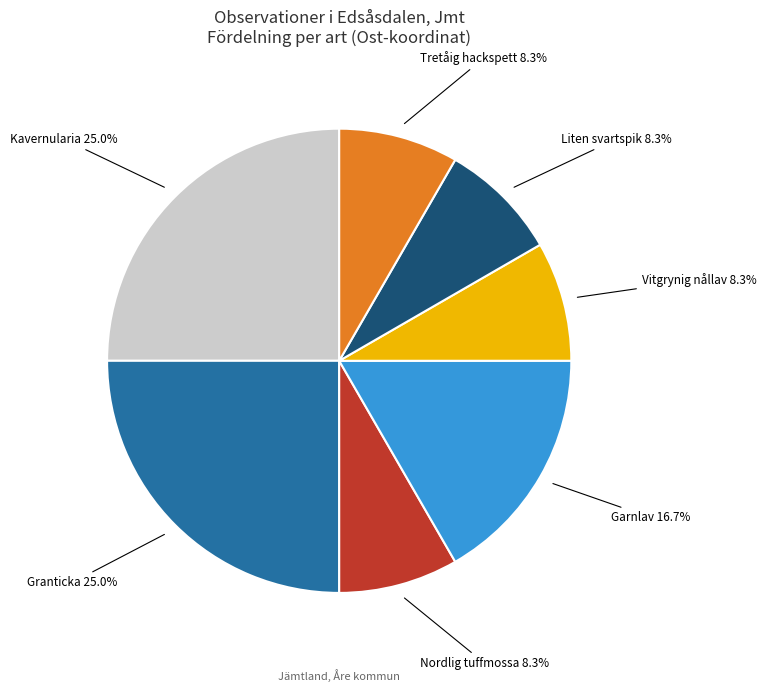

Do Nordlig tuffmossa 8.3% and Granticka 25.0% together represent more than half of the pie?

No